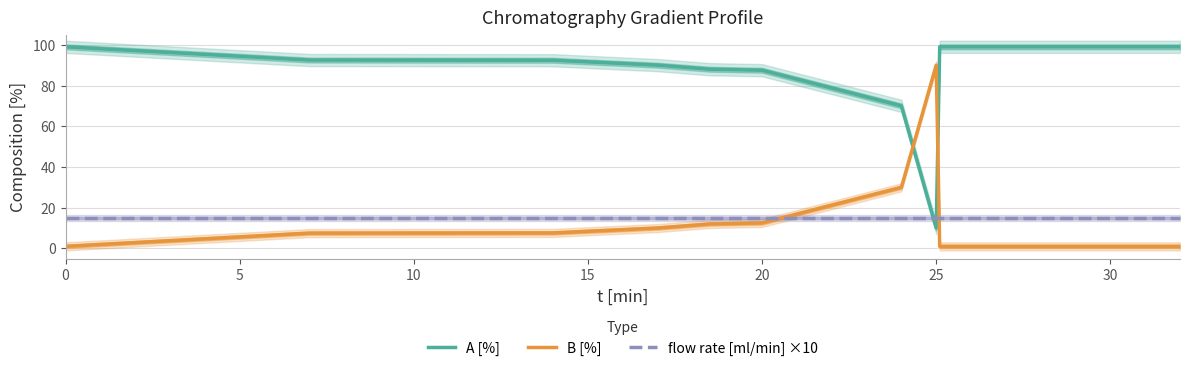

Rank the series at 5 from lowest to highest value.

B [%], flow rate [ml/min] ×10, A [%]